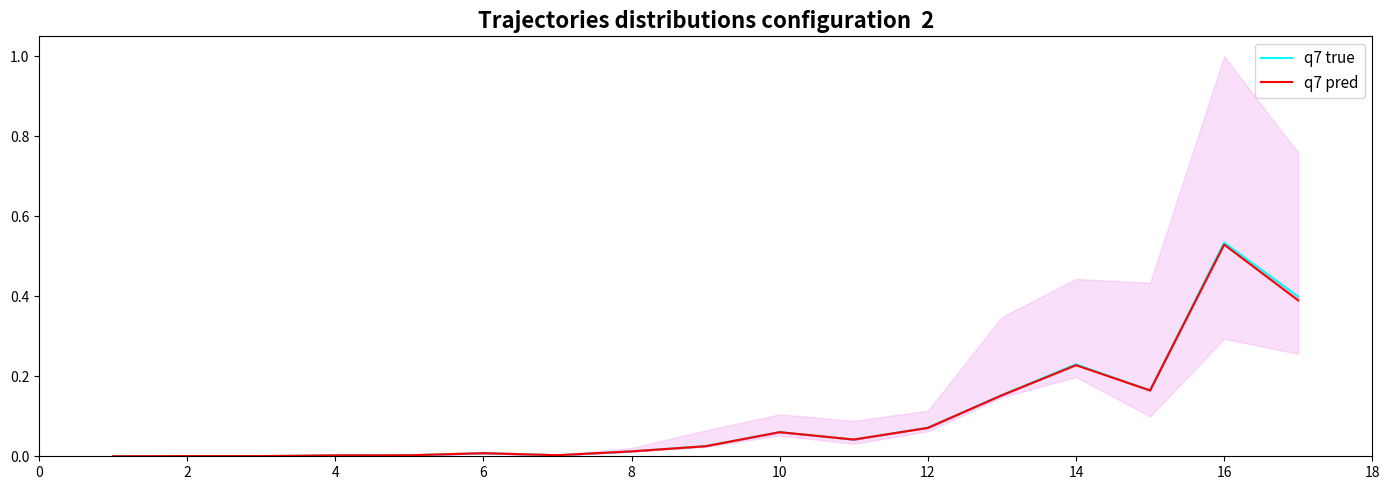

What is the sum of all q7 true values?

1.7